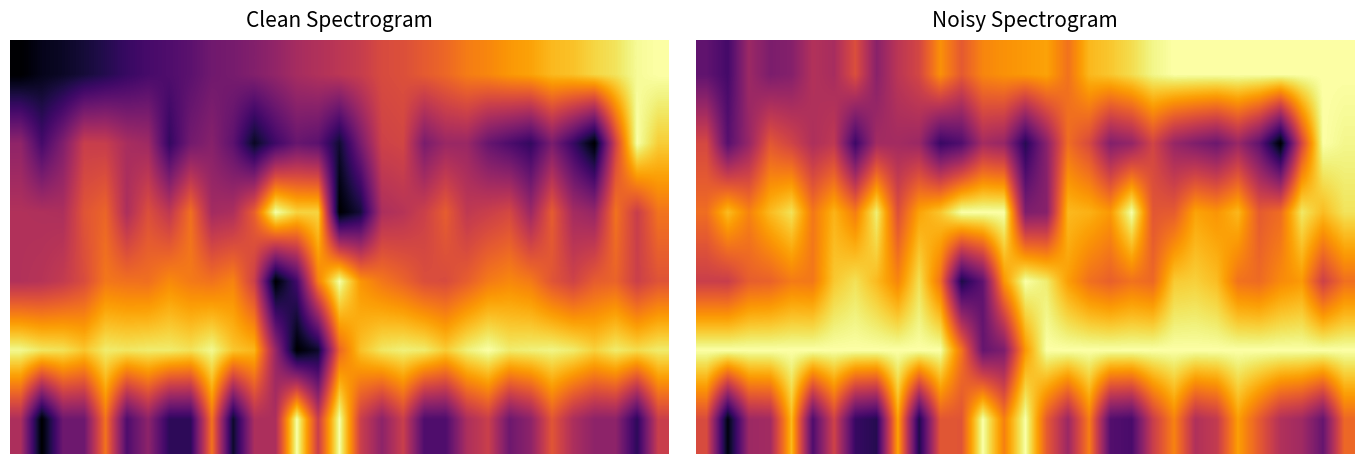

Which has a higher value, 15 or 24?

24